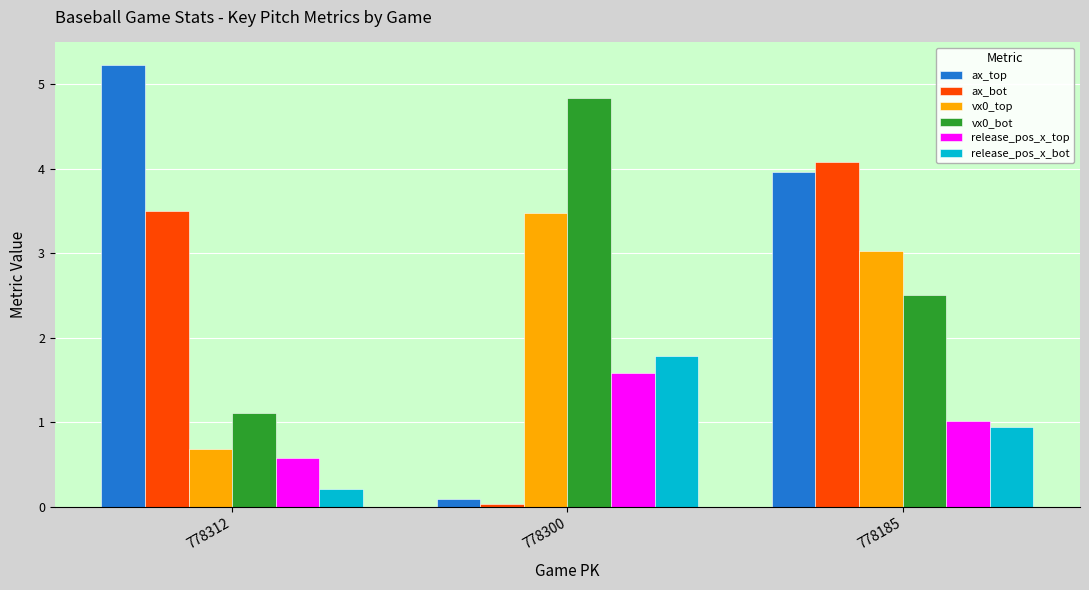

List the labels in order of release_pos_x_bot value, smallest first.

778312, 778185, 778300